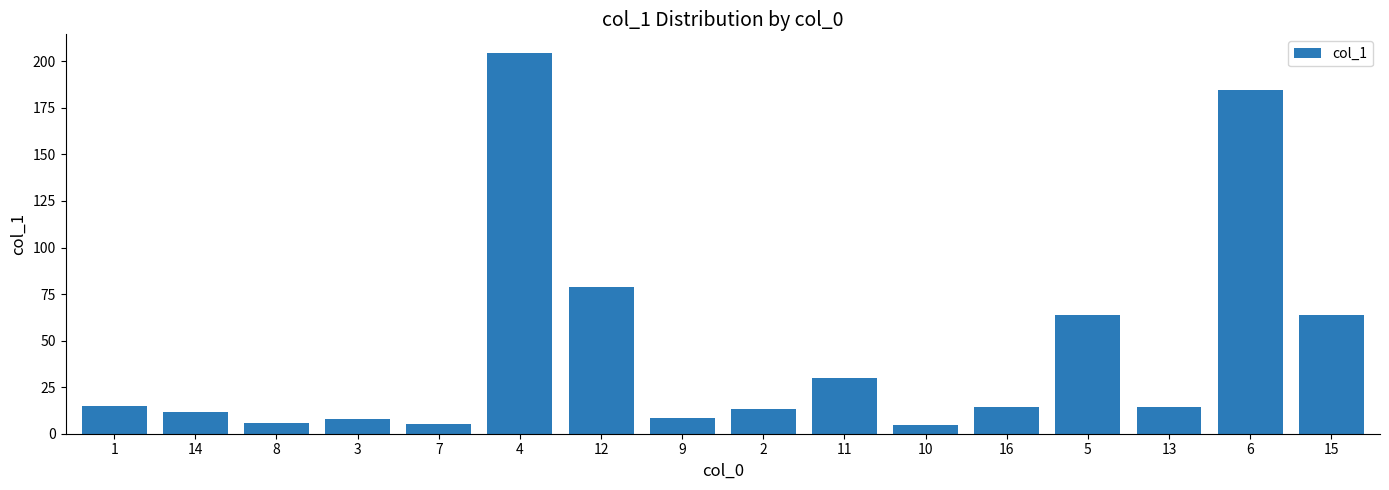

What is the difference between the maximum and minimum values?

199.5